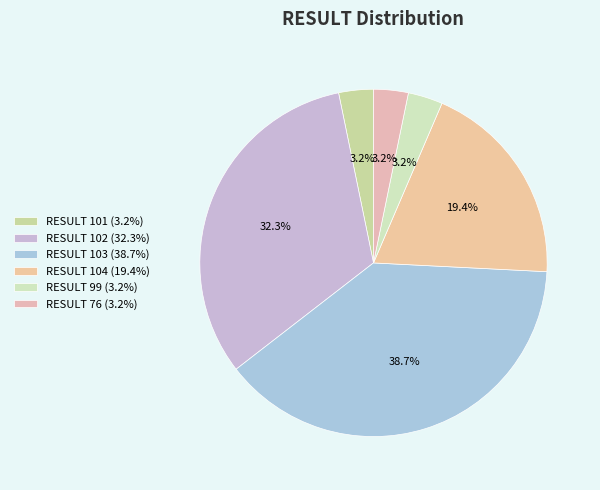

Count the number of slices in the pie.

6